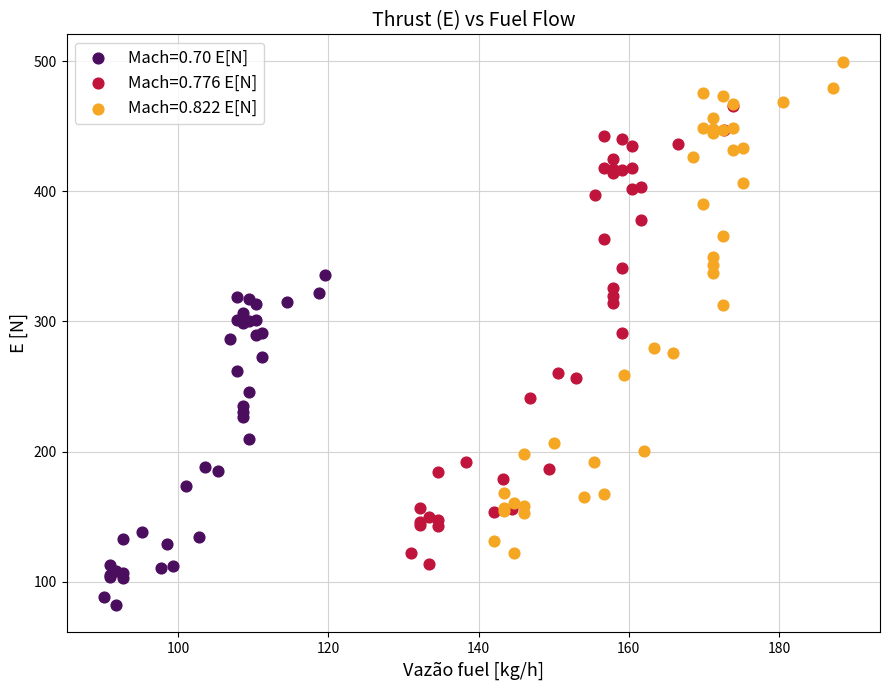

Which series contains the highest Y value?

Mach=0.822 E[N]